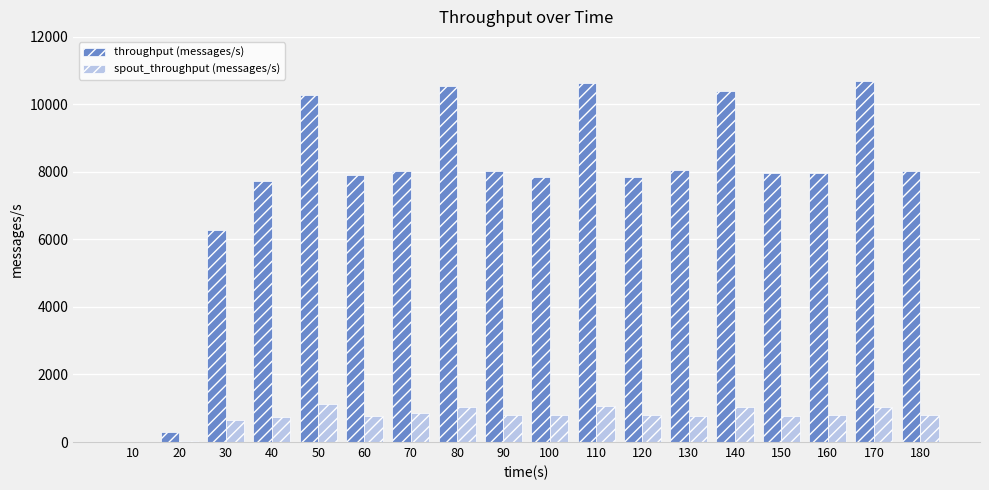

What is the total value across all series at 160?

8776